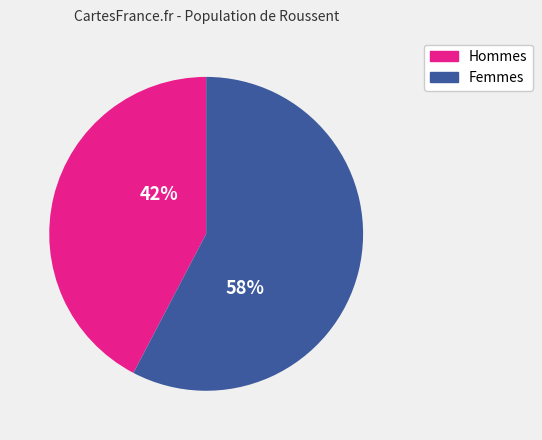

How many slices are in this pie chart?

2